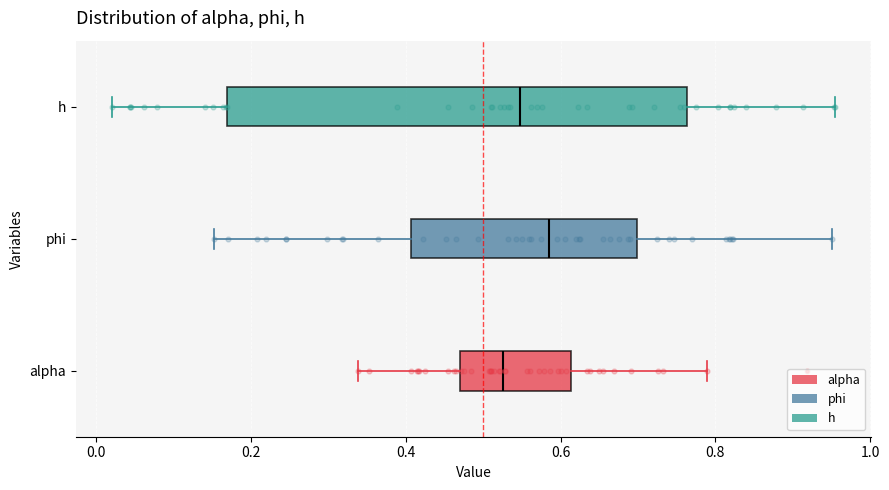

Reading bottom to top, read every box against the x-axis: the position of its median line, the range the box covers, and the ends of its whiskers. The values are not printed on the chart, so give them approximately, as read against the axis.

alpha: median 0.52, box 0.46 to 0.62, whiskers 0.34 to 0.78
phi: median 0.58, box 0.40 to 0.70, whiskers 0.16 to 0.96
h: median 0.54, box 0.16 to 0.76, whiskers 0.02 to 0.96